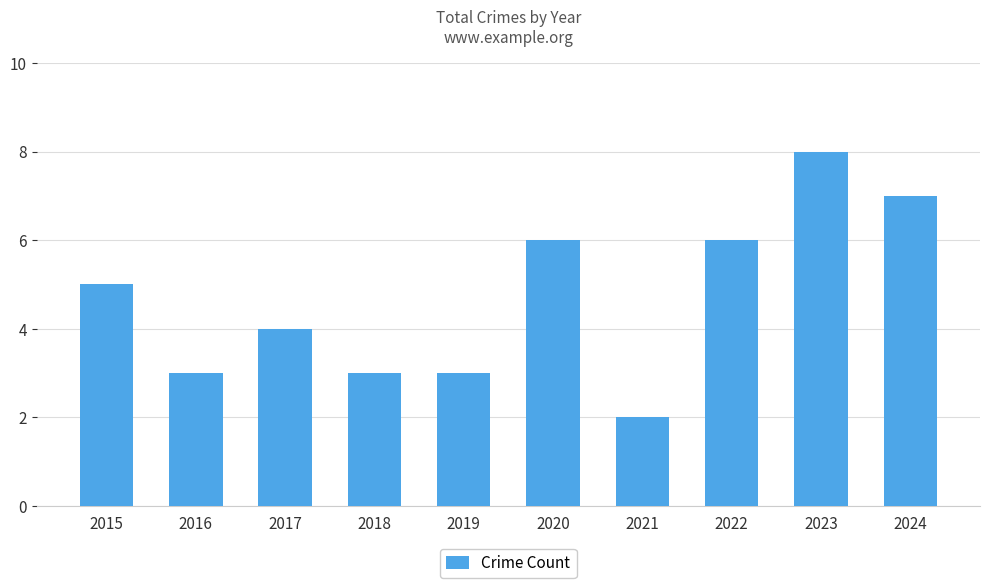

Between 2021 and 2023, which is larger?

2023